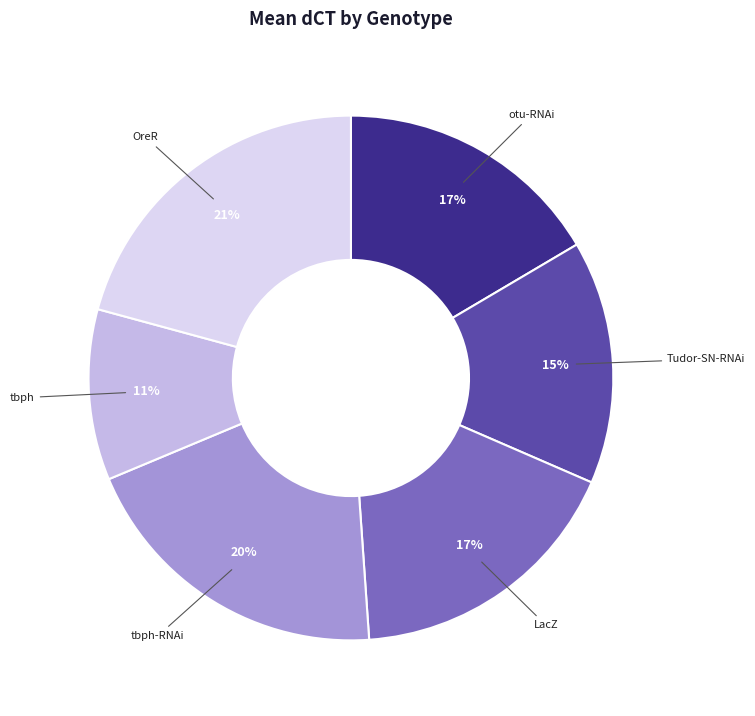

Count the number of slices in the pie.

6